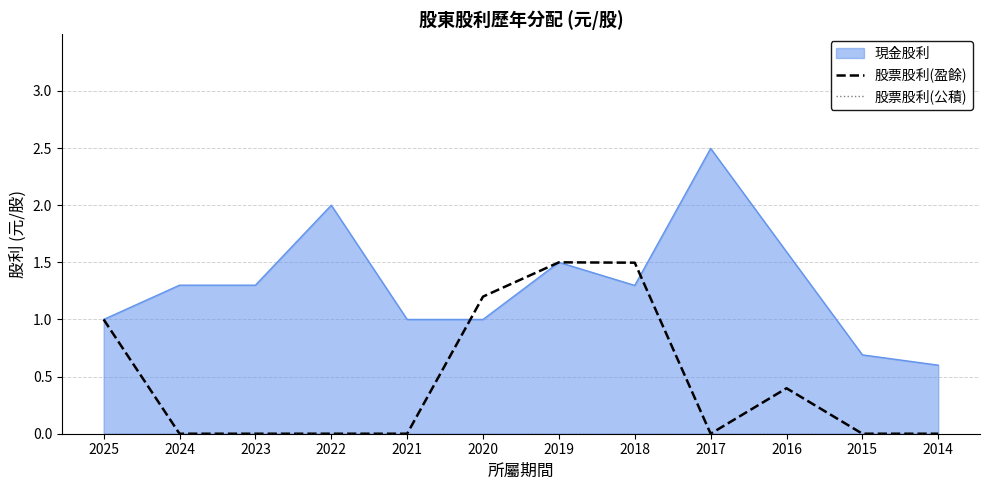

True or false: 股票股利(盈餘) has more than 0 interior local peaks.

True